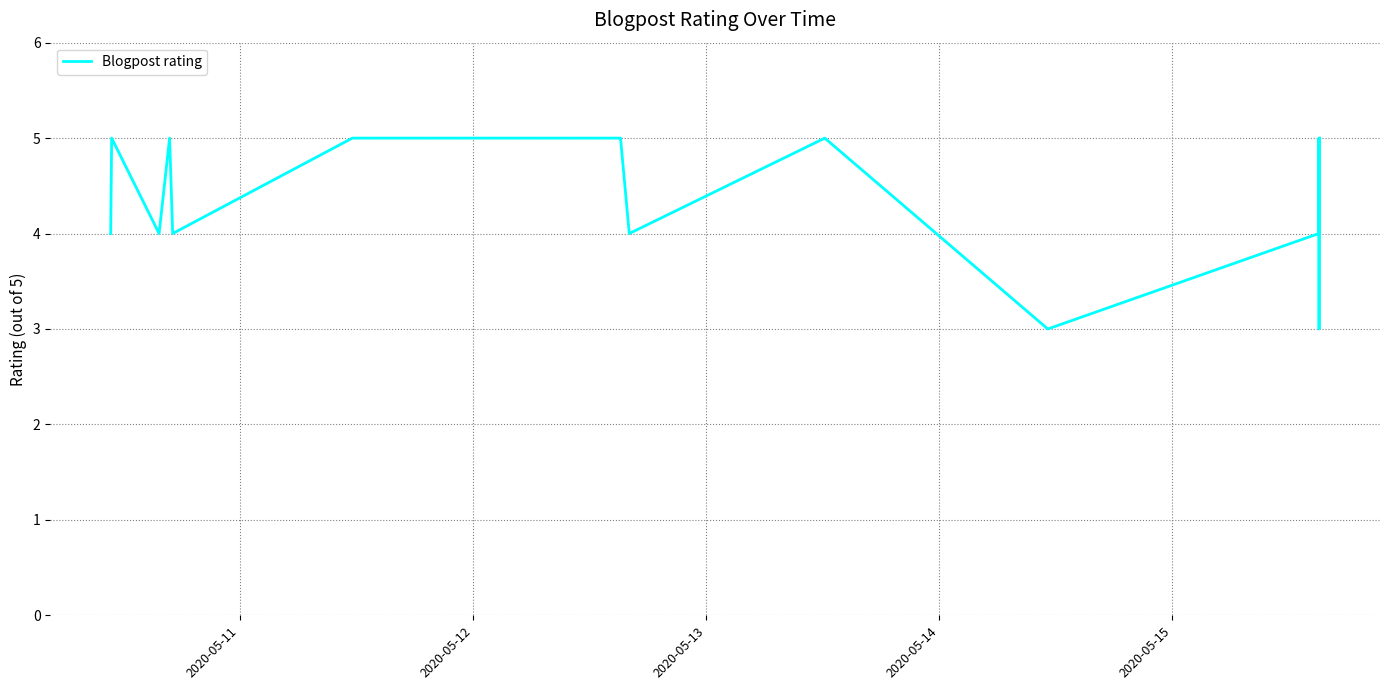

How many values are between 4 and 5?

16